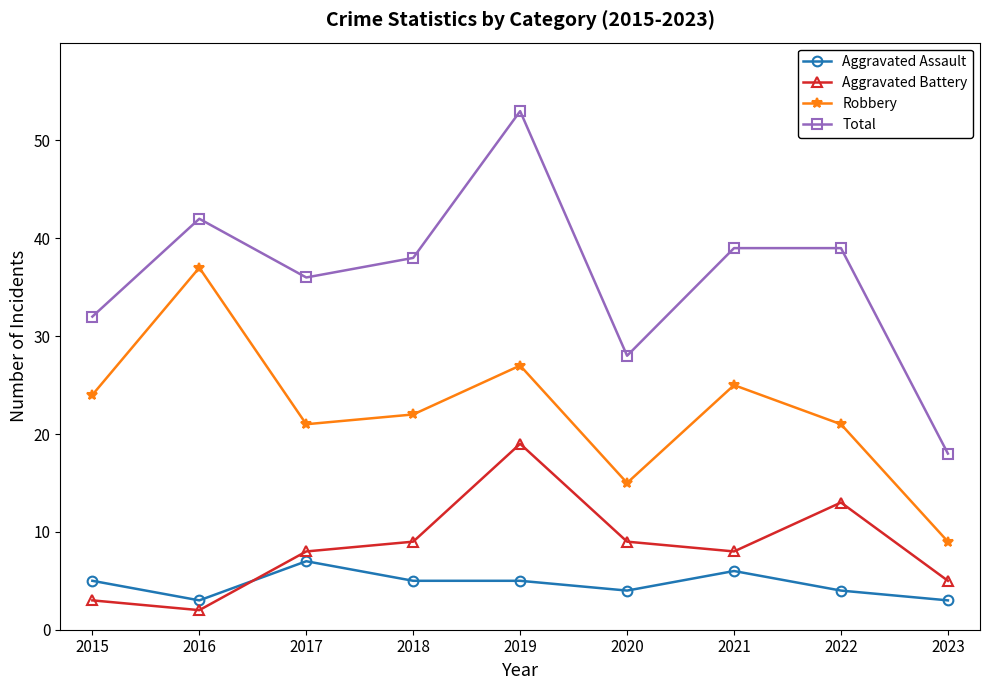

What is the total value across all series at 2016?

84